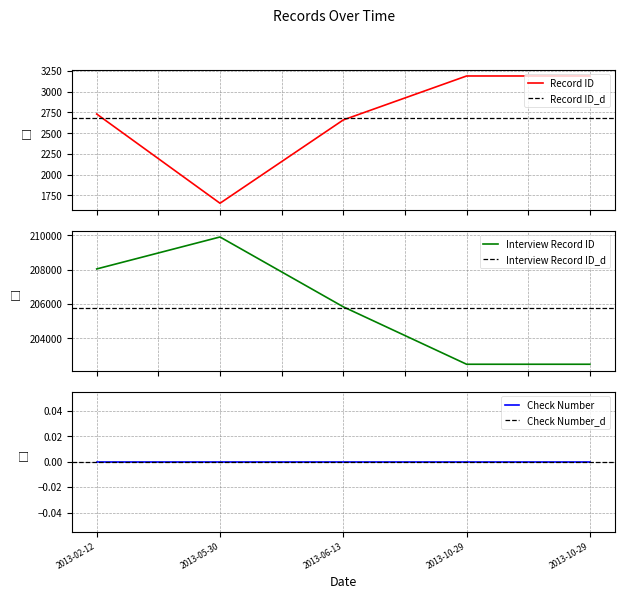

What is the maximum value for Record ID?

3188